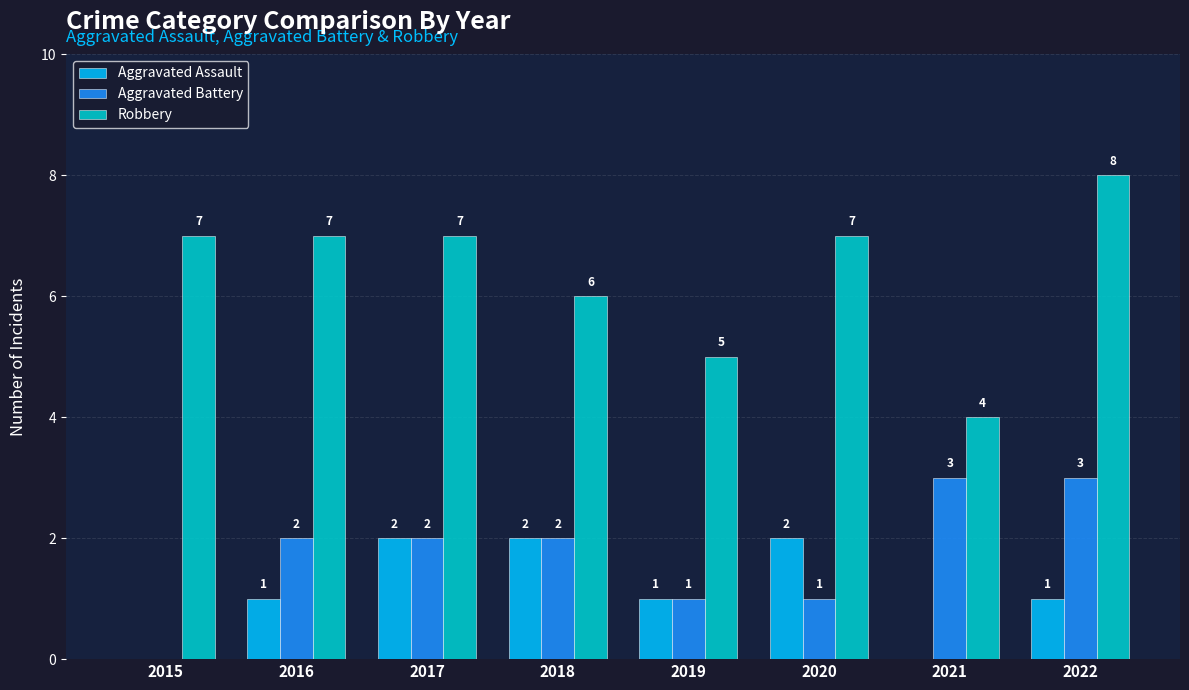

Reading right to left, list all the values displayed in this chart.

Aggravated Assault: 2022=1	2021=0	2020=2	2019=1	2018=2	2017=2	2016=1	2015=0
Aggravated Battery: 2022=3	2021=3	2020=1	2019=1	2018=2	2017=2	2016=2	2015=0
Robbery: 2022=8	2021=4	2020=7	2019=5	2018=6	2017=7	2016=7	2015=7